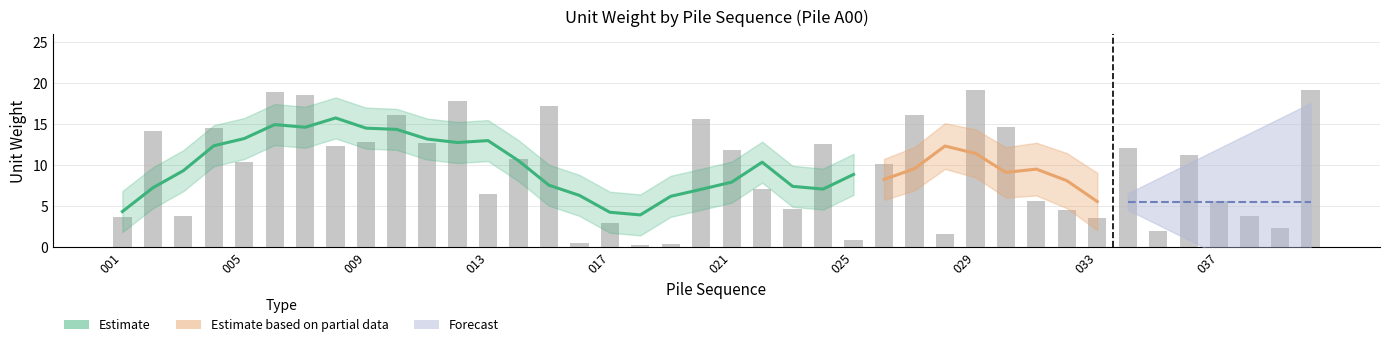

Reading left to right, list all the values displayed in this chart.

001=3.7	002=14.2	003=3.8	004=14.5	005=10.4	006=18.9	007=18.6	008=12.4	009=12.8	010=16.1	011=12.7	012=17.9	013=6.5	014=10.7	015=17.3	016=0.5	017=2.9	018=0.2	019=0.4	020=15.6	021=11.8	022=7.1	023=4.6	024=12.6	025=0.9	026=10.2	027=16.1	028=1.6	029=19.2	030=14.7	031=5.7	032=4.5	033=3.6	034=12.1	035=2.0	036=11.3	037=5.7	038=3.8	039=2.4	040=19.2